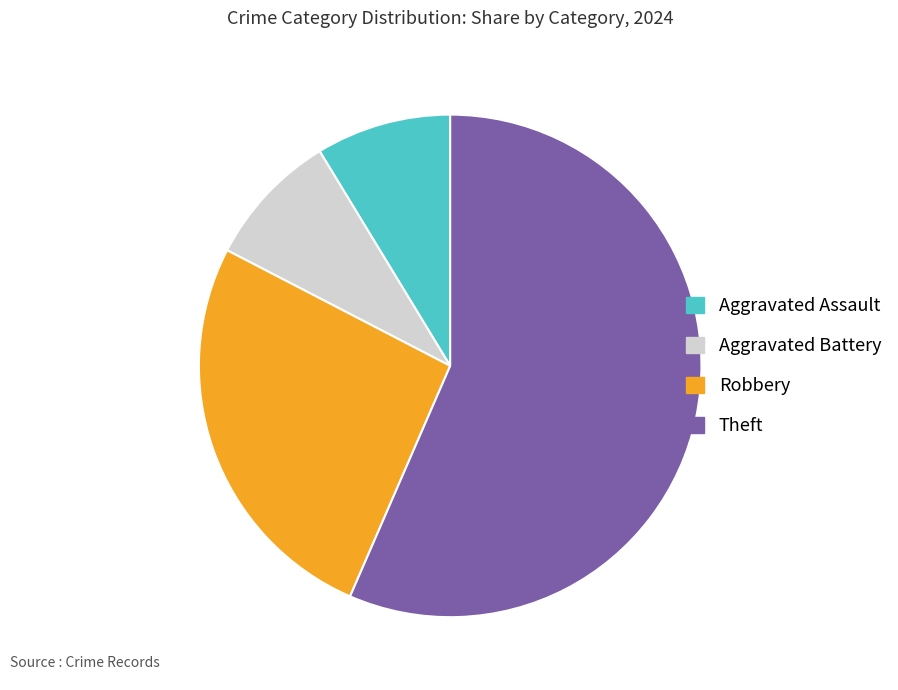

Which slice is the largest?

Theft